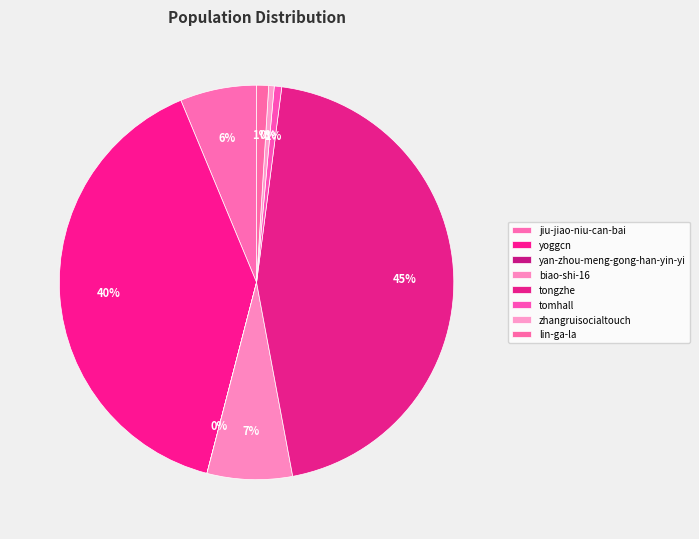

To the nearest percent, what portion does tomhall represent?

1%